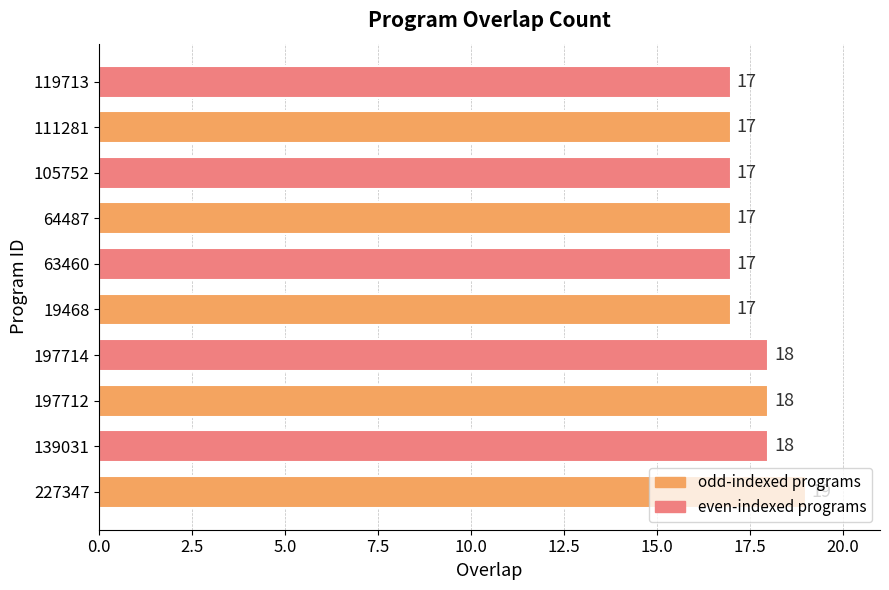

Approximately how many times larger is the value at 64487 compared to 139031?

0.9